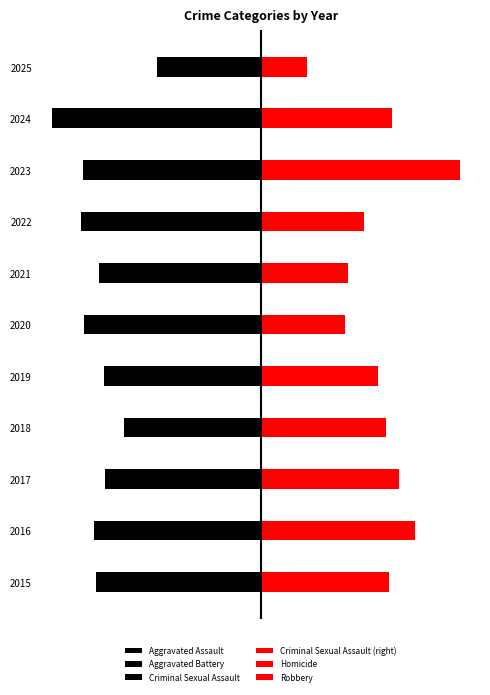

Between 2022 and 2025, which is larger?

2025